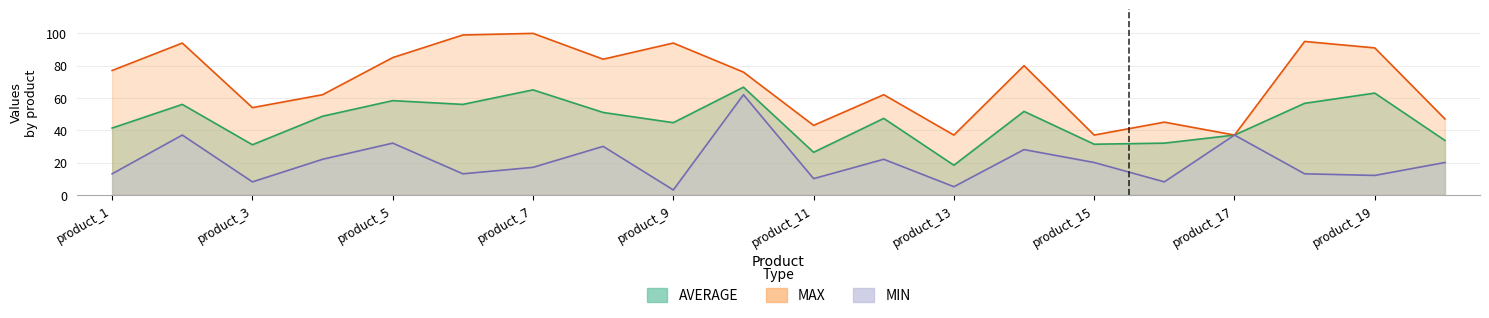

List the labels in order of MIN value, largest first.

product_10, product_2, product_17, product_5, product_8, product_14, product_4, product_12, product_15, product_20, product_7, product_1, product_6, product_18, product_19, product_11, product_3, product_16, product_13, product_9